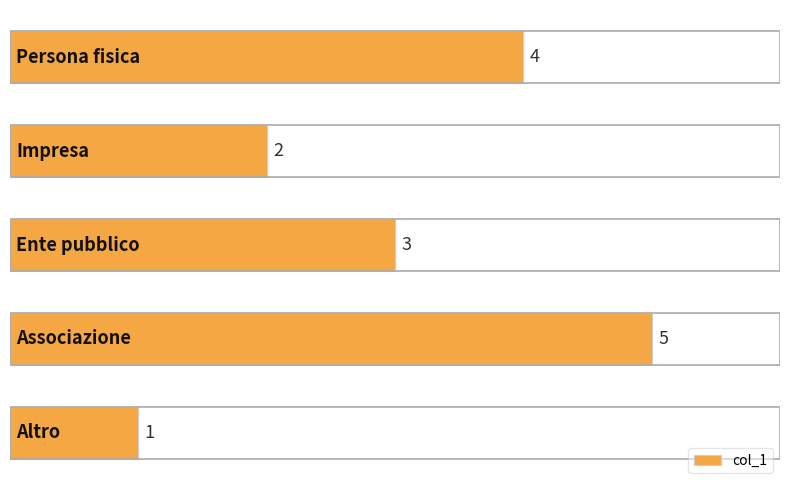

What is the difference between the maximum and second lowest values?

3